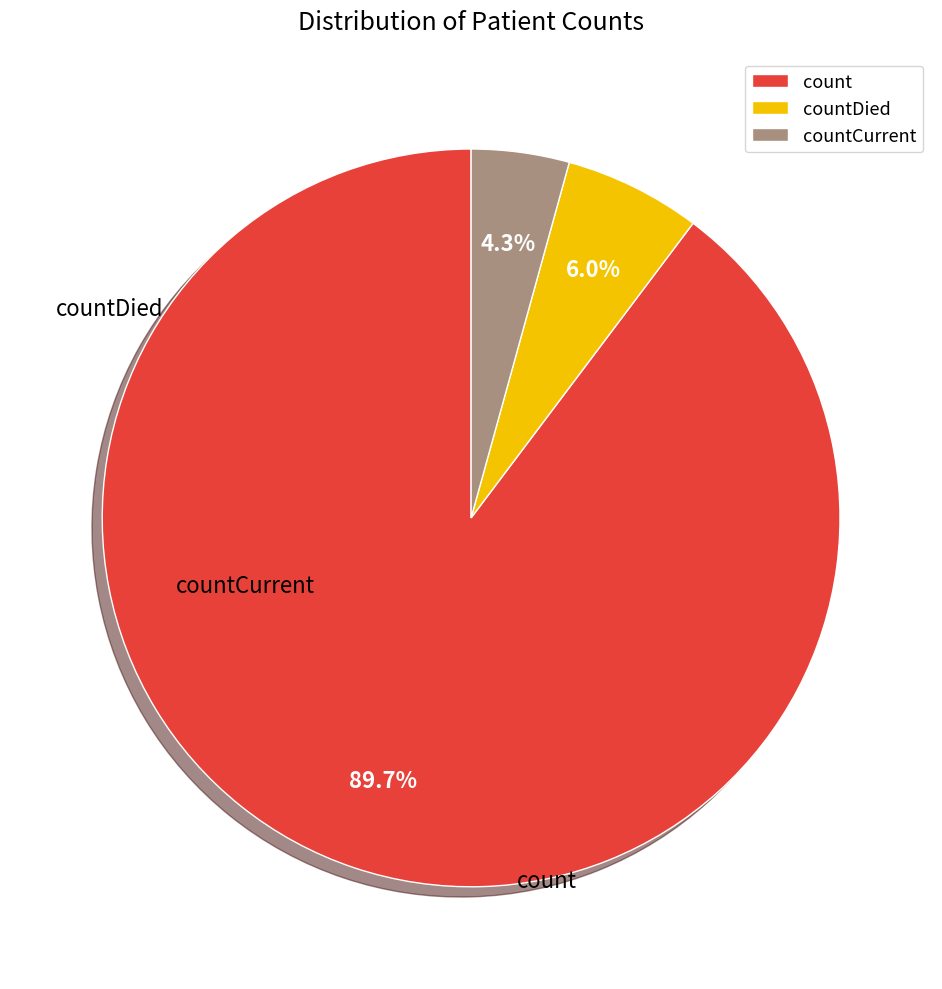

What percentage is the countDied slice, to the nearest percent?

6%